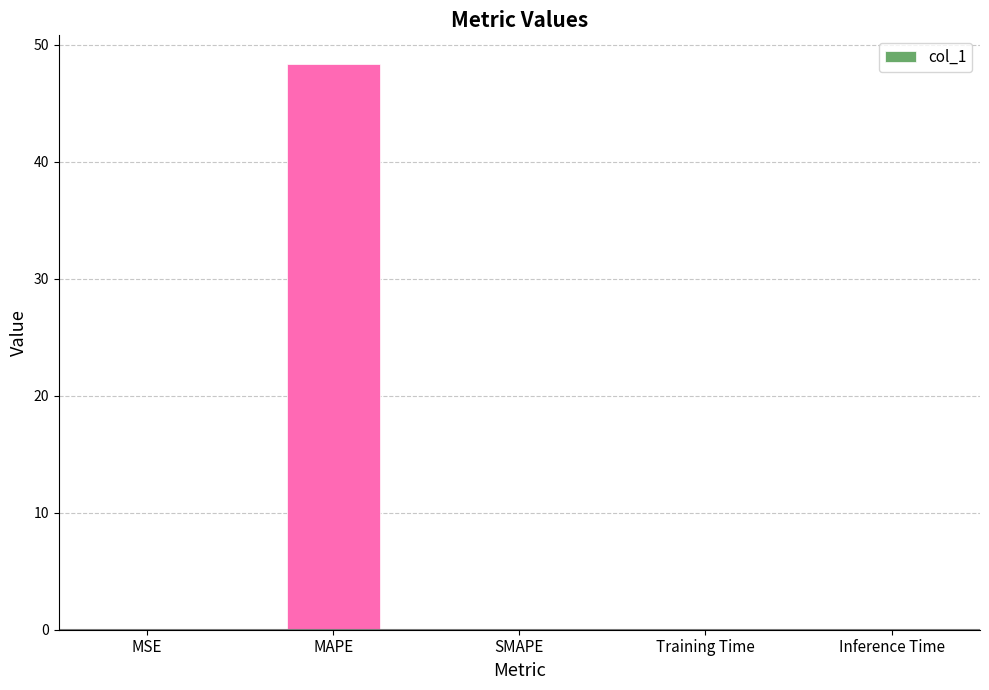

What is the change in value from MAPE to SMAPE?

-48.4